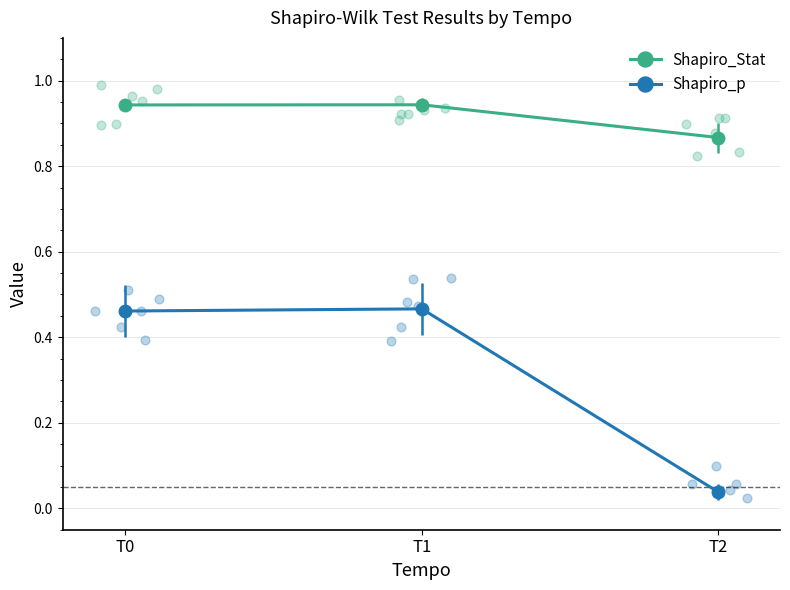

At which category is the sum across all series the highest?

T1